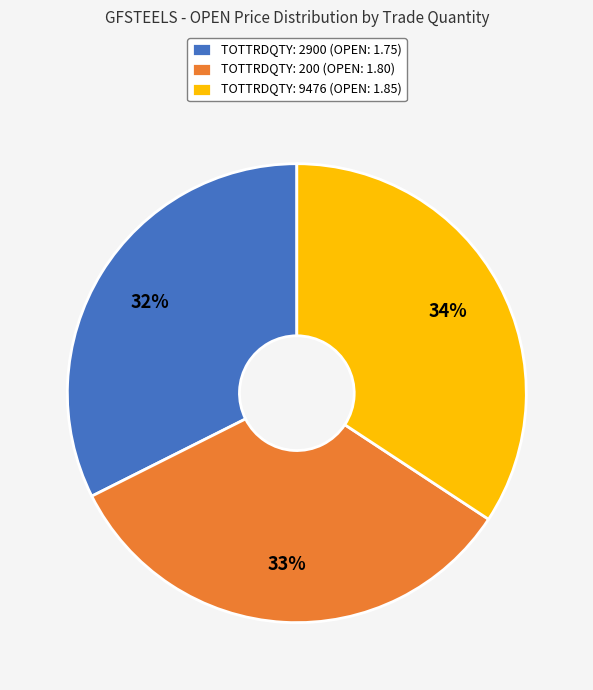

Between TOTTRDQTY: 200 (OPEN: 1.80) and TOTTRDQTY: 9476 (OPEN: 1.85), which is larger?

TOTTRDQTY: 9476 (OPEN: 1.85)